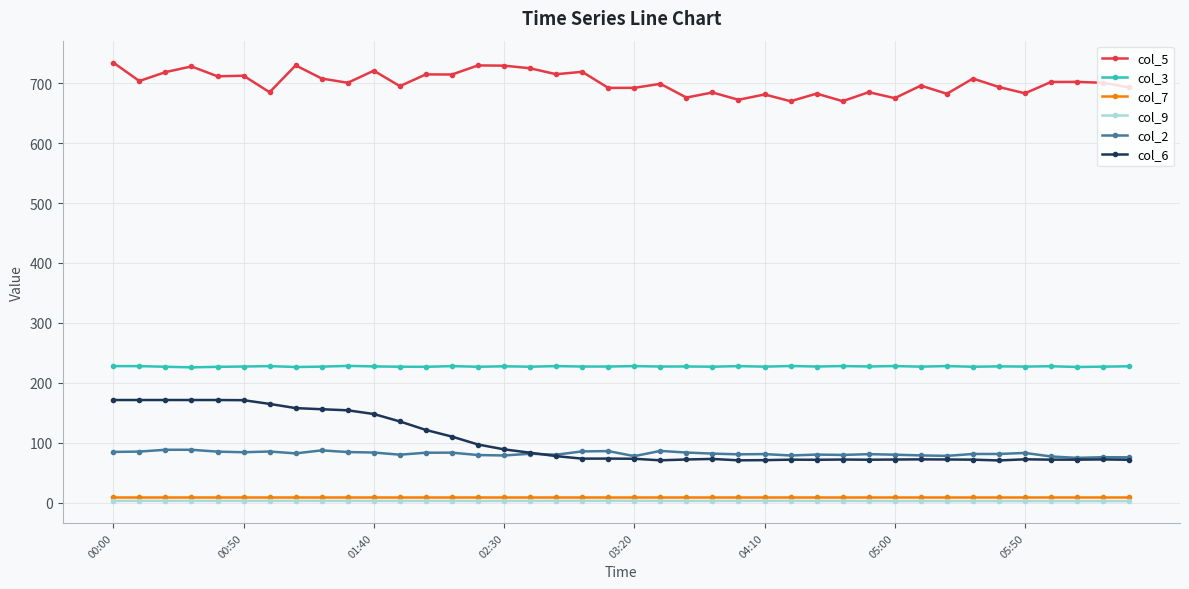

Which series has the largest range (max minus min)?

col_6